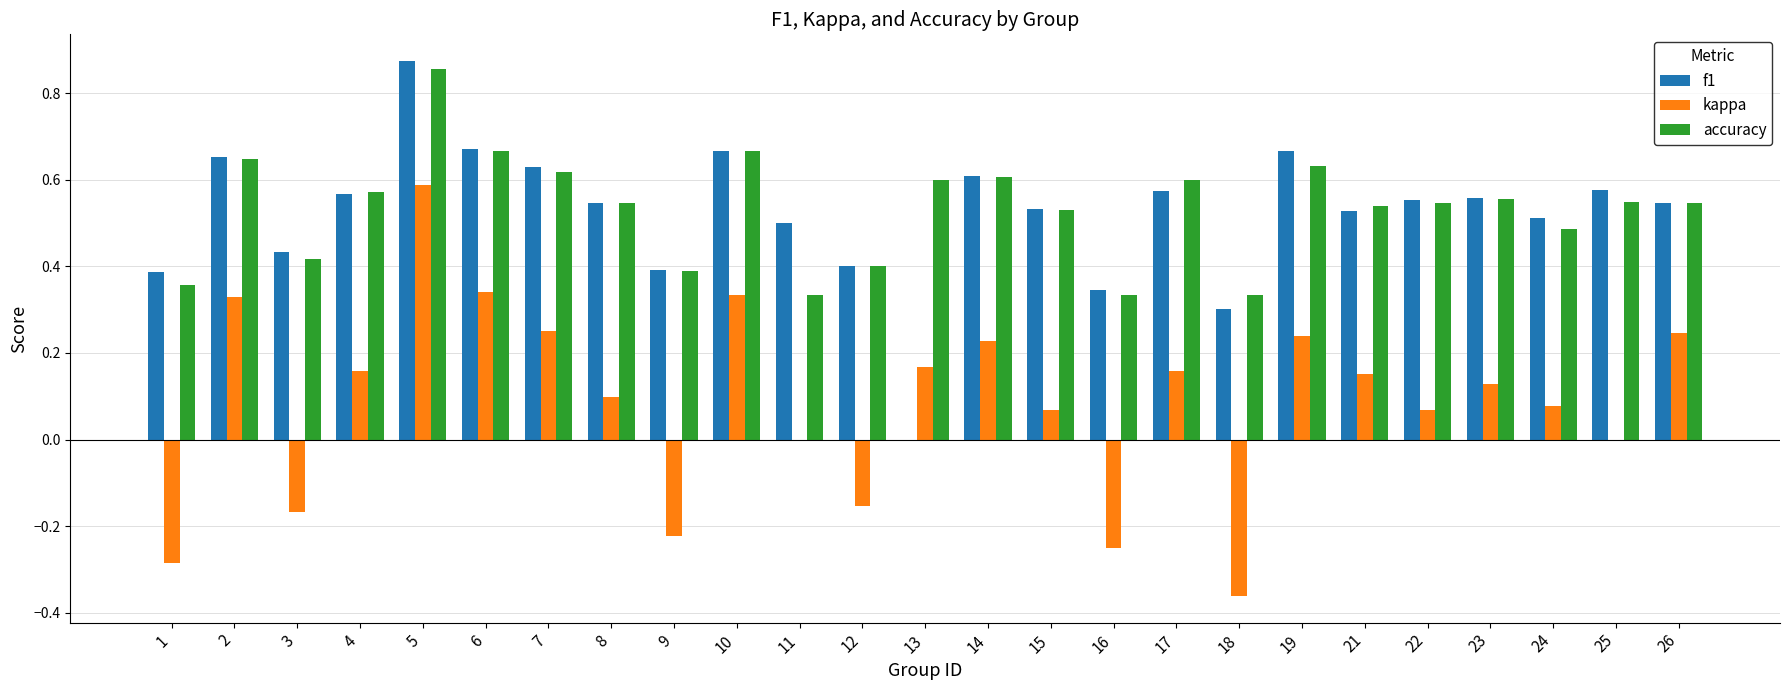

How many groups of bars are there?

25